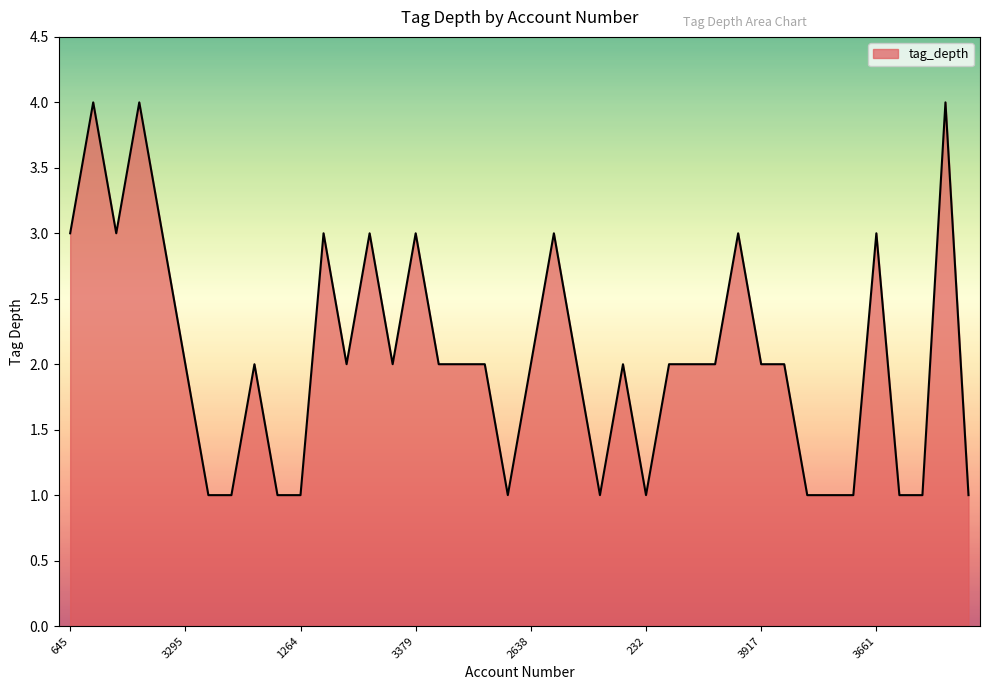

What is the difference between the maximum and minimum values?

3